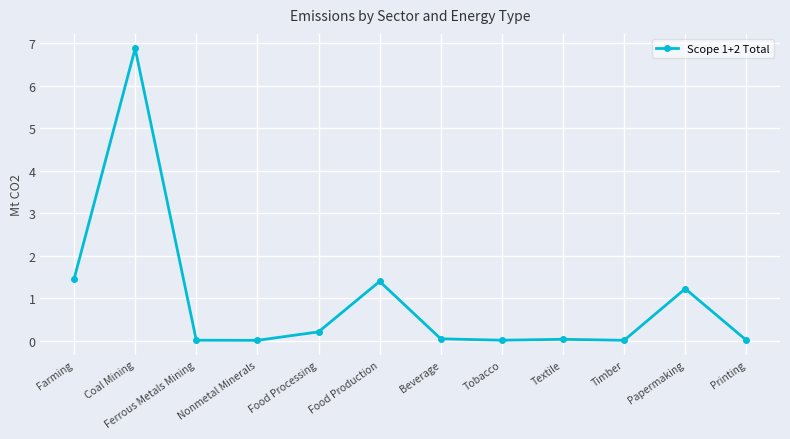

What is the change in value from Food Processing to Papermaking?

+1.0